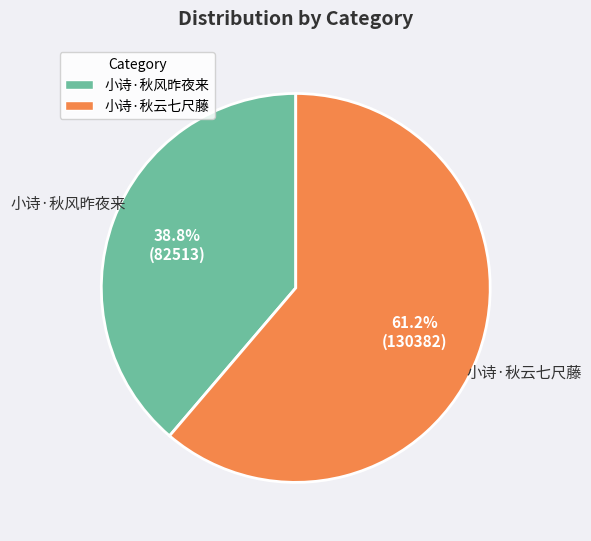

What percentage is the 小诗·秋云七尺藤 slice, to the nearest percent?

61%